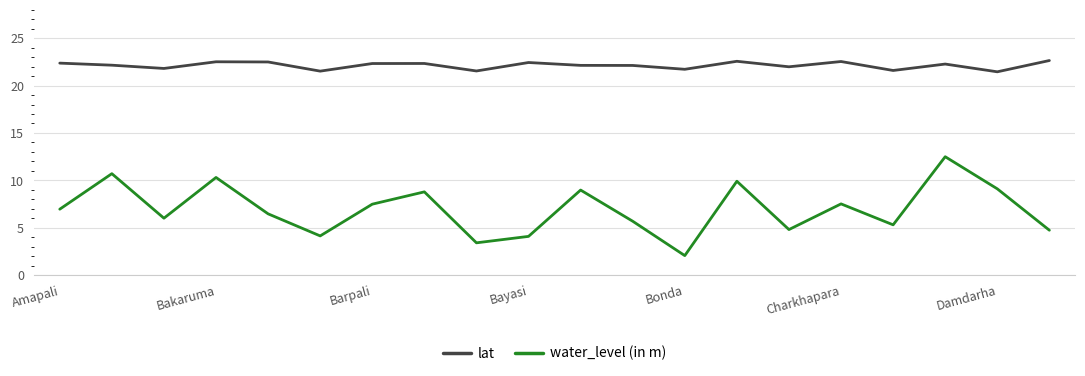

How many lines are shown in the chart?

2